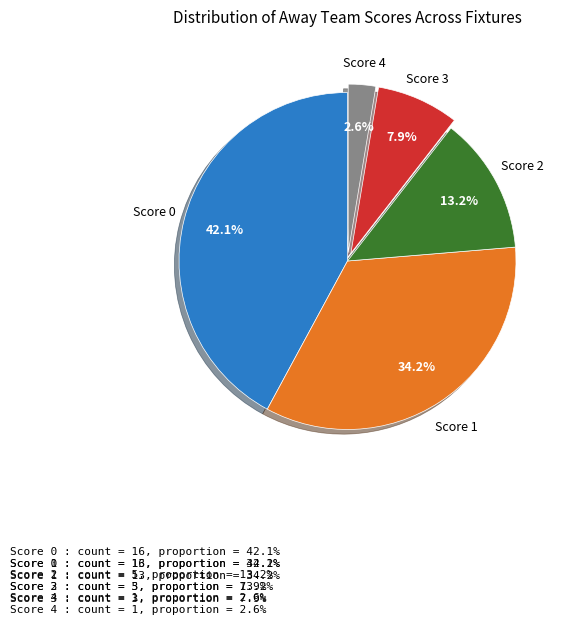

To the nearest percent, what percentage of the pie is Score 4?

3%